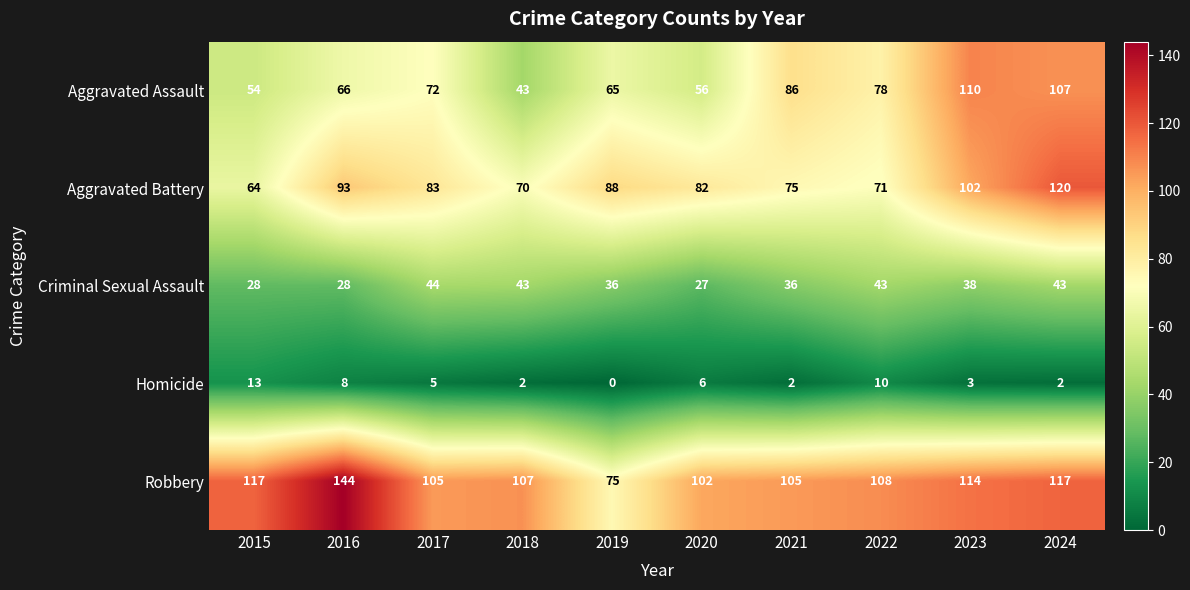

What is the total value across all series at 2019?

264